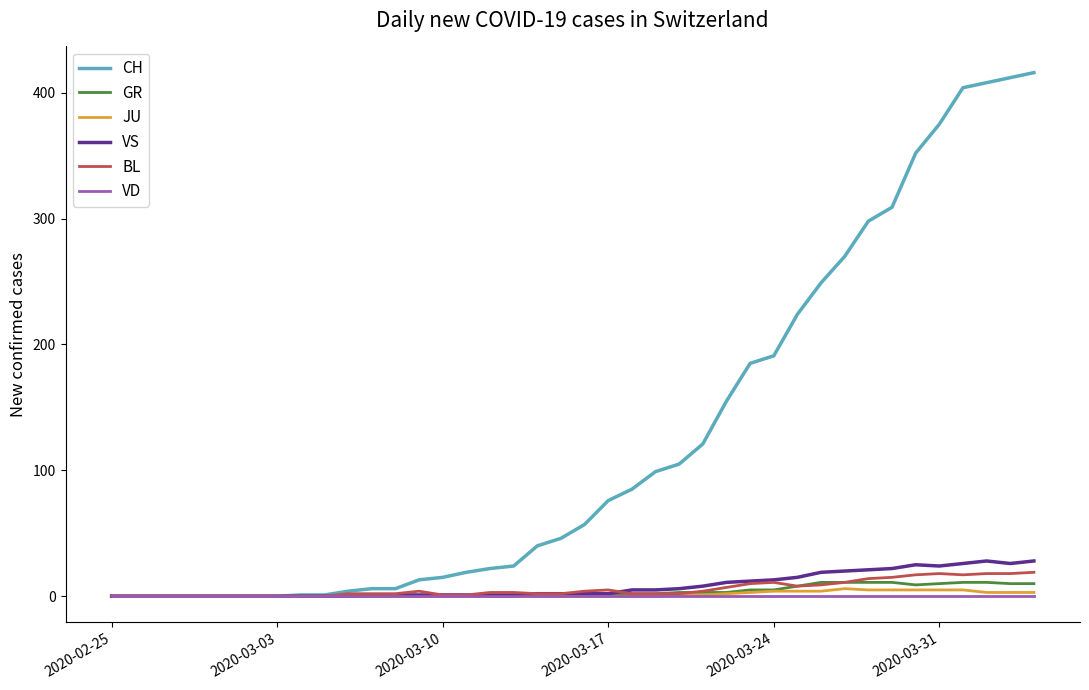

Which series has the largest total across all categories?

CH